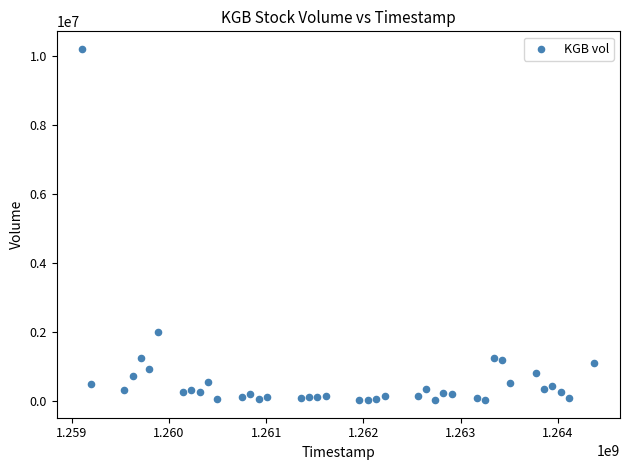

What Y value in the scatter plot is closest to 5110533?

1993333